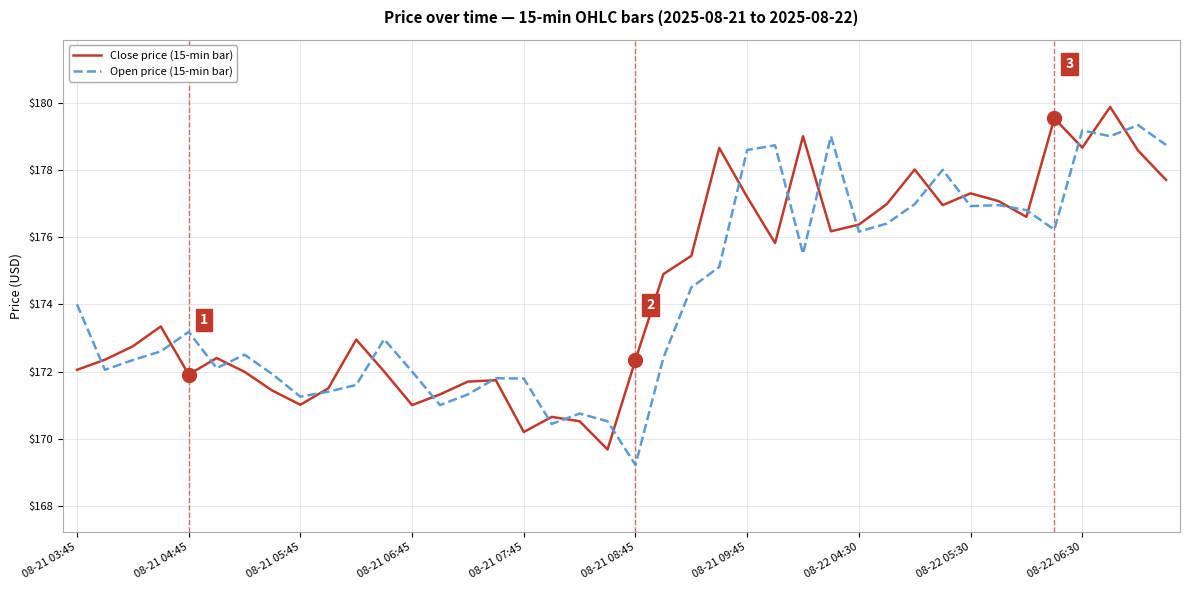

What is the smallest value displayed?

169.2